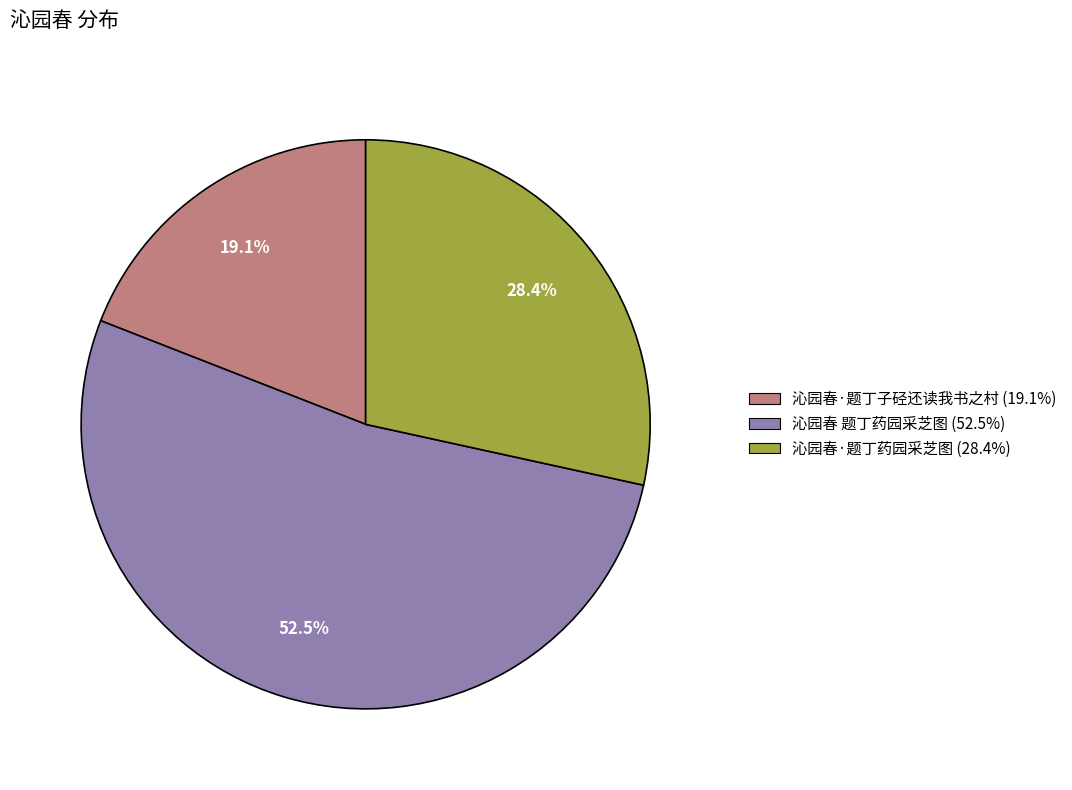

What percentage is the 沁园春·题丁子硁还读我书之村 slice, to the nearest percent?

19%